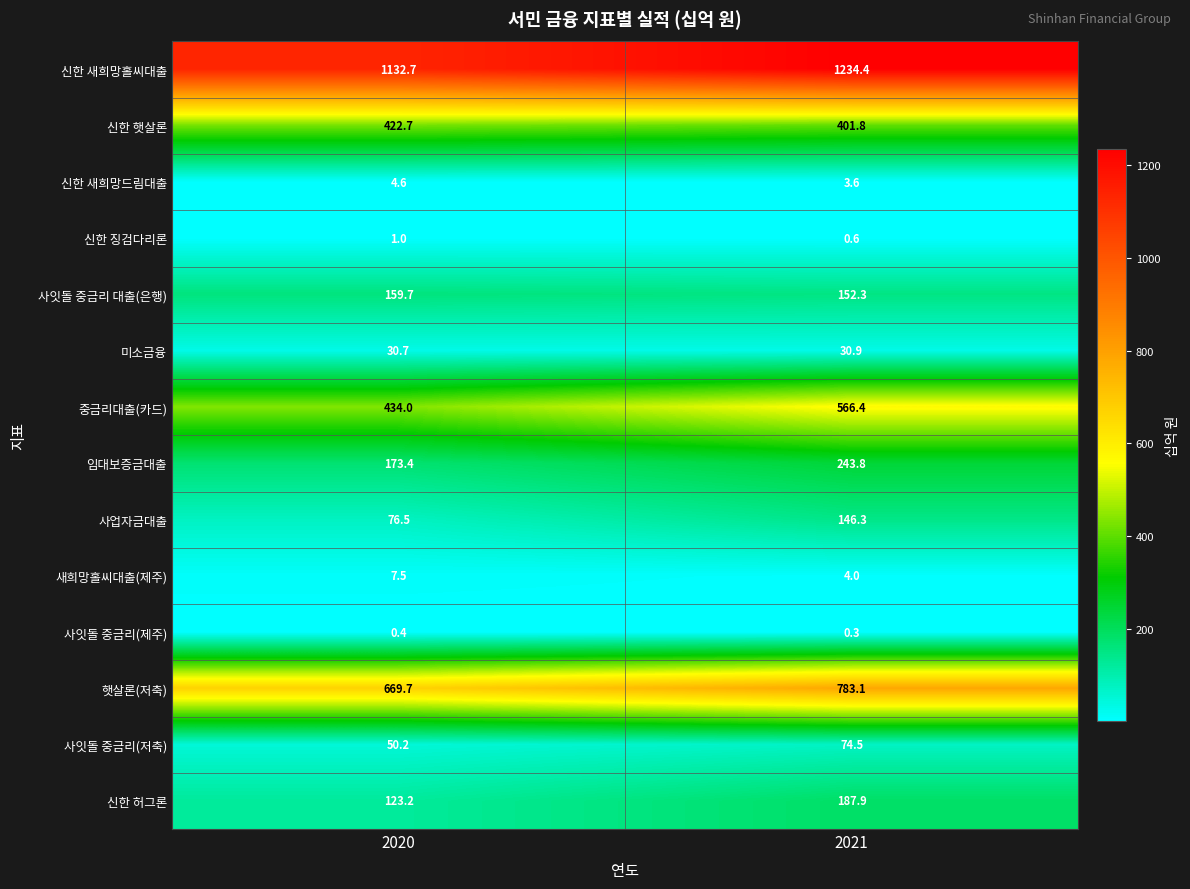

Rank the series at 2020 from highest to lowest value.

신한 새희망홀씨대출, 햇살론(저축), 중금리대출(카드), 신한 햇살론, 임대보증금대출, 사잇돌 중금리 대출(은행), 신한 허그론, 사업자금대출, 사잇돌 중금리(저축), 미소금융, 새희망홀씨대출(제주), 신한 새희망드림대출, 신한 징검다리론, 사잇돌 중금리(제주)